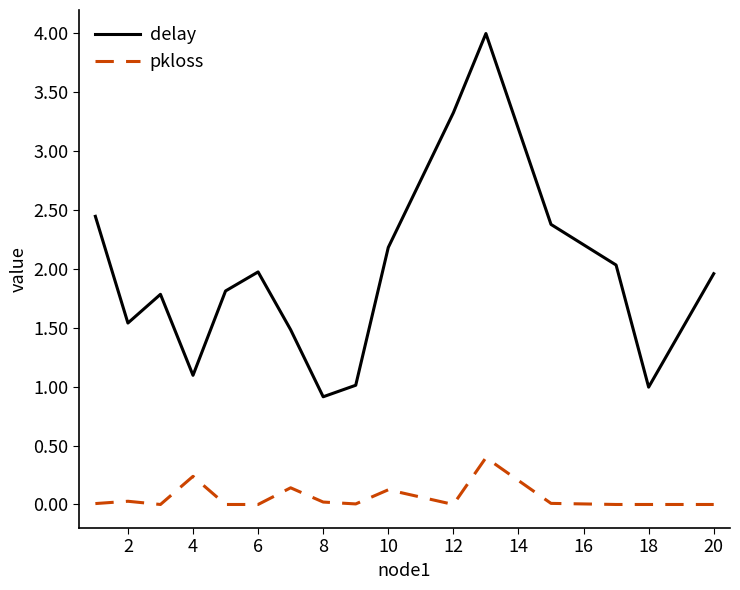

Rank the series by their maximum value, from highest to lowest.

delay, pkloss